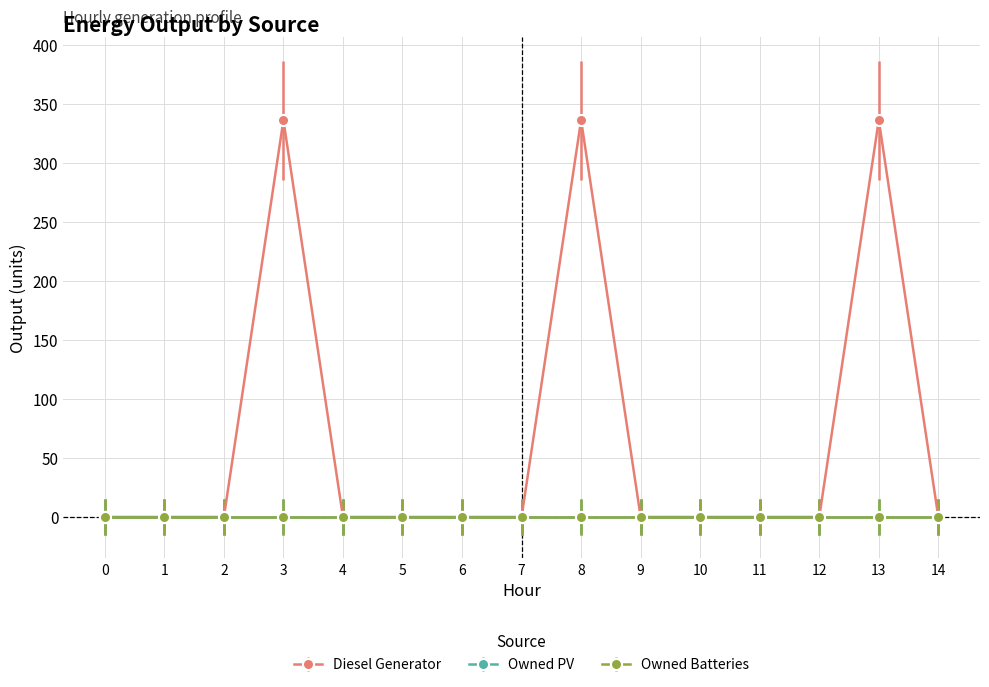

Does the chart have visible grid lines?

Yes